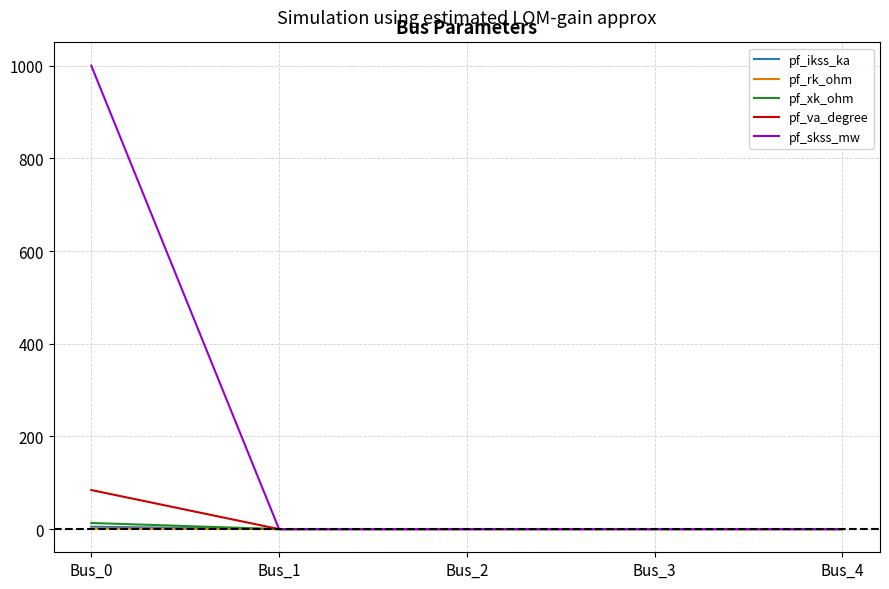

True or false: pf_va_degree has more than 2 points higher than both neighbors.

False